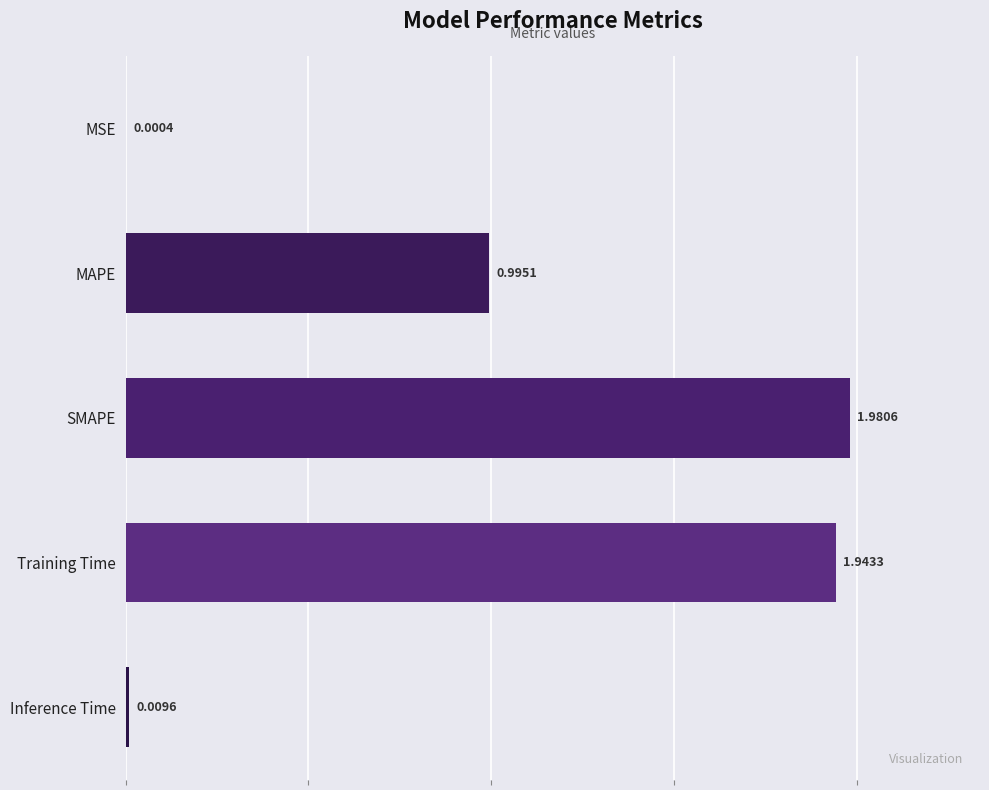

At which category does the chart reach its peak across all series?

SMAPE